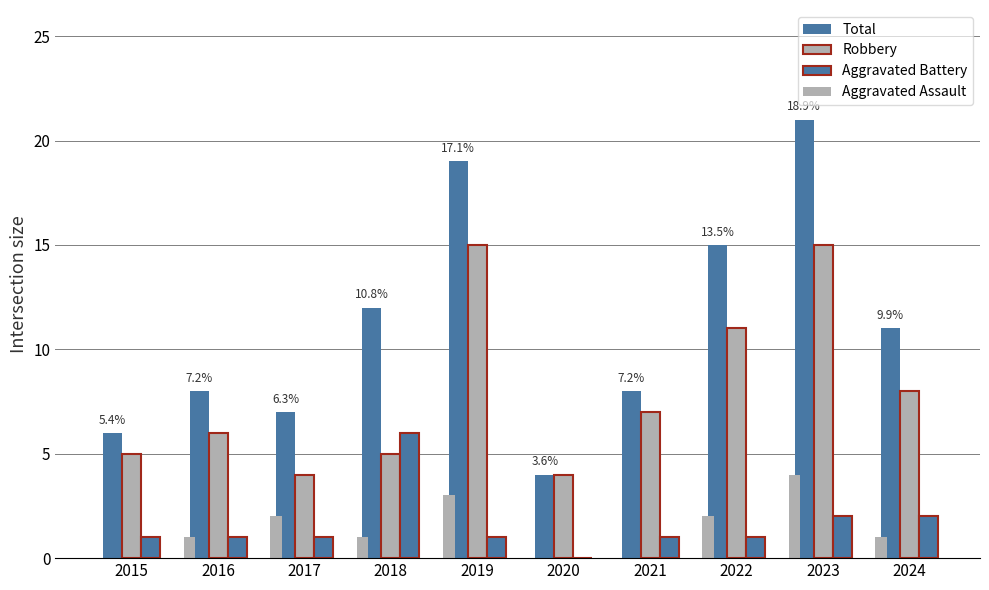

What is the difference between the maximum and minimum values in the Aggravated Battery series?

6